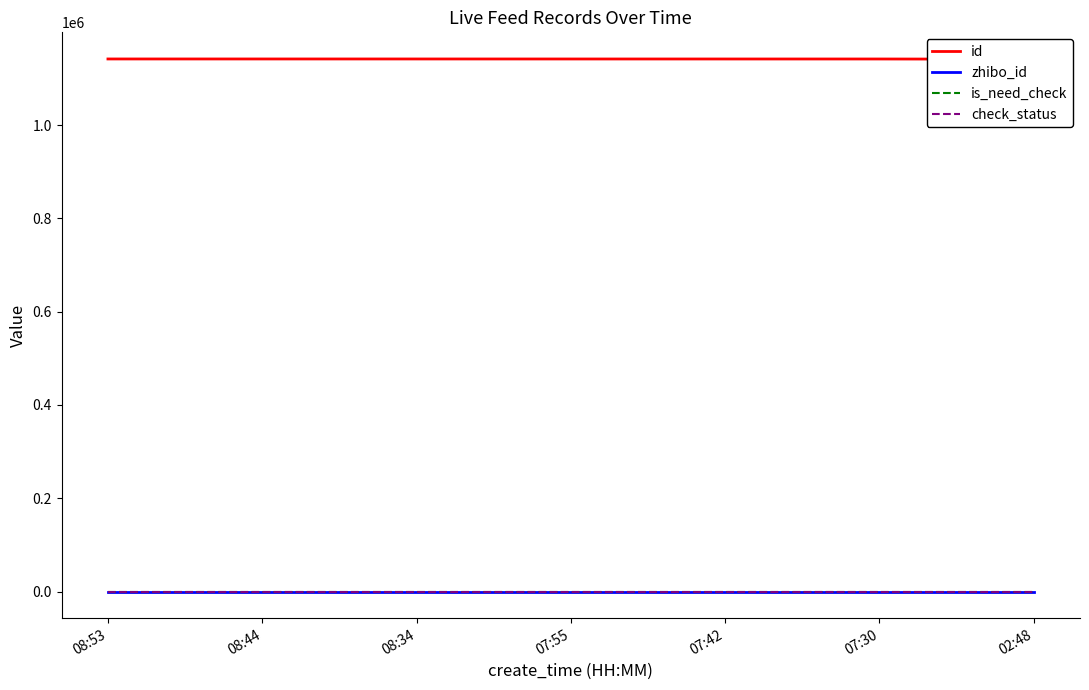

True or false: zhibo_id has a value of 152 at 07:30.

True